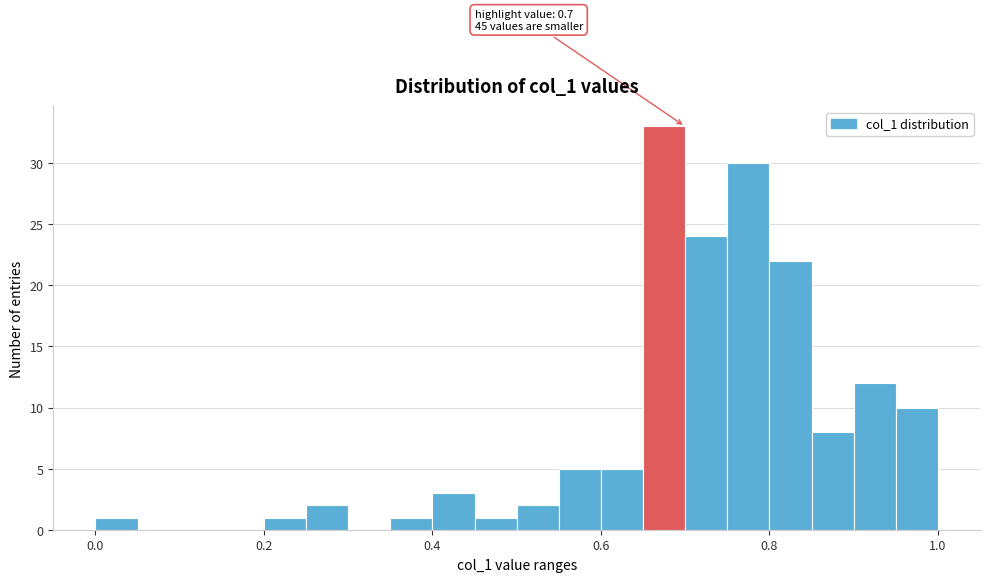

Read against the x-axis, roughly where is the centre of the tallest bar?

0.68